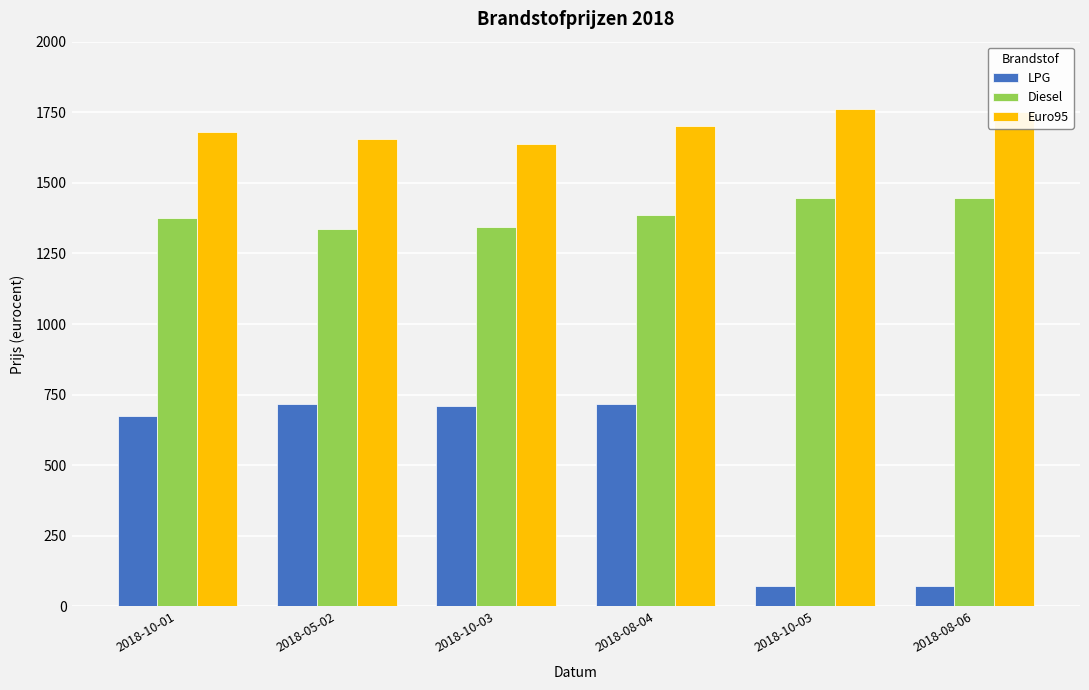

True or false: Diesel has a value of 1987 at 2018-08-06.

False